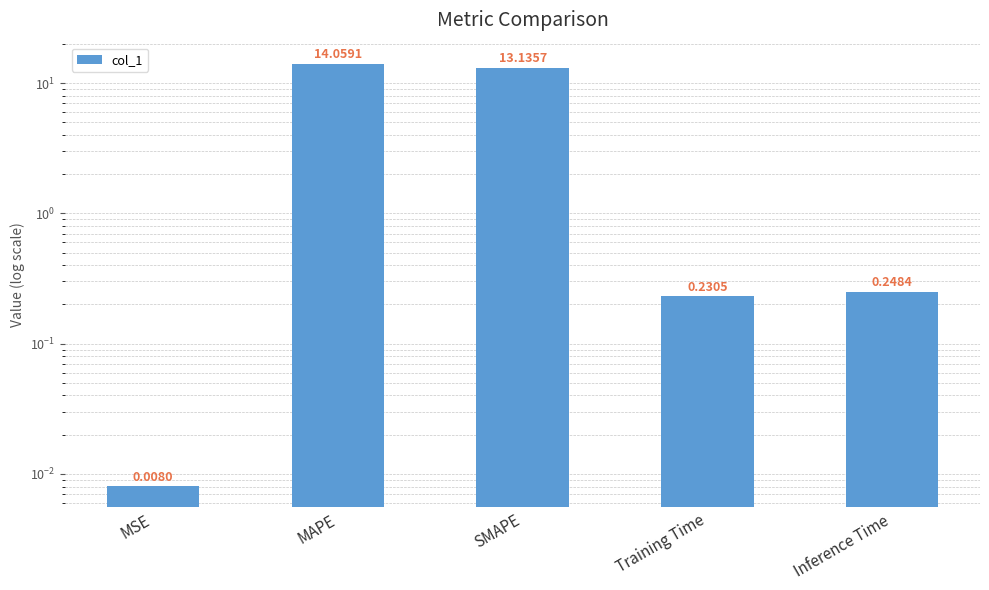

What is the value of the 2nd bar from the left?

14.1